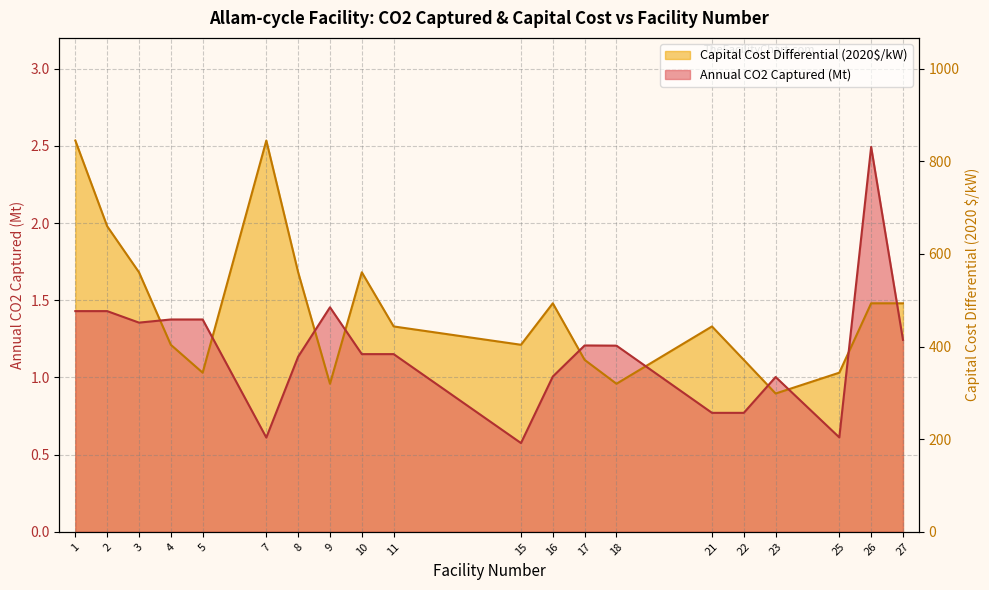

True or false: Annual CO2 Captured (Mt) has a value of 0.6 at 15.

True